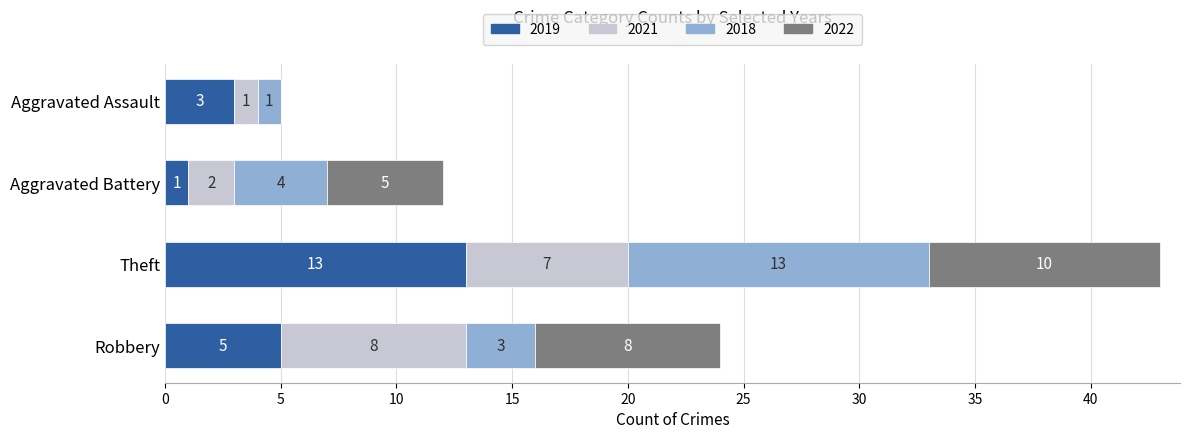

What is the highest value of the 2019 series?

13